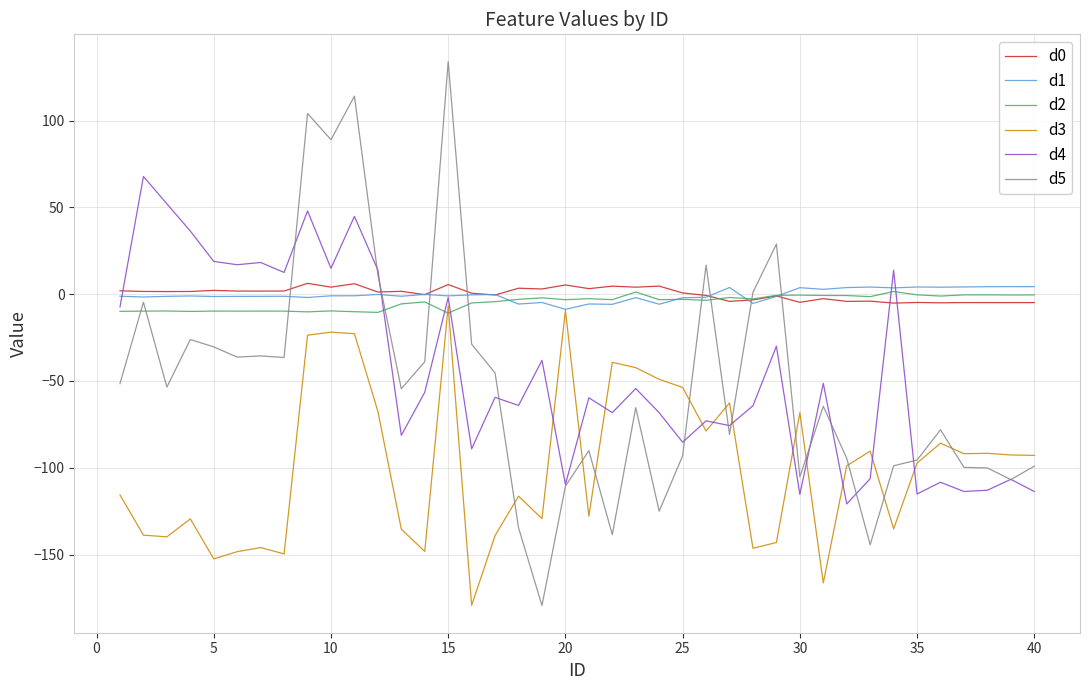

True or false: d0 and d3 cross at least once.

False